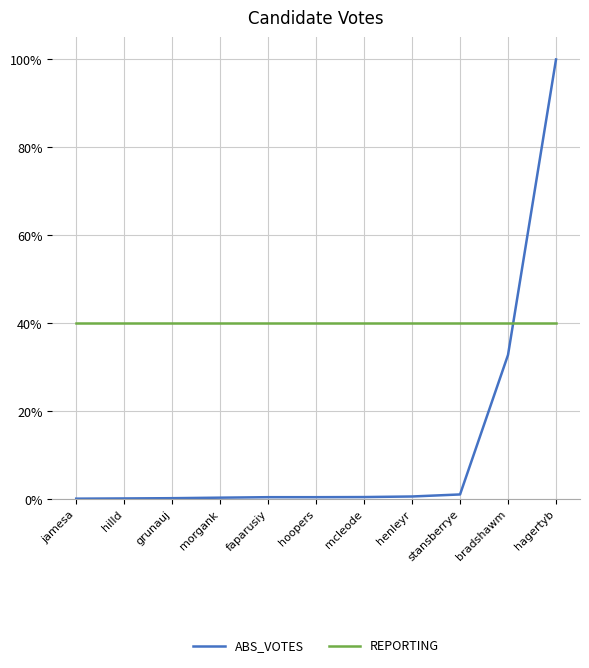

What are all the series names shown in the legend?

ABS_VOTES, REPORTING